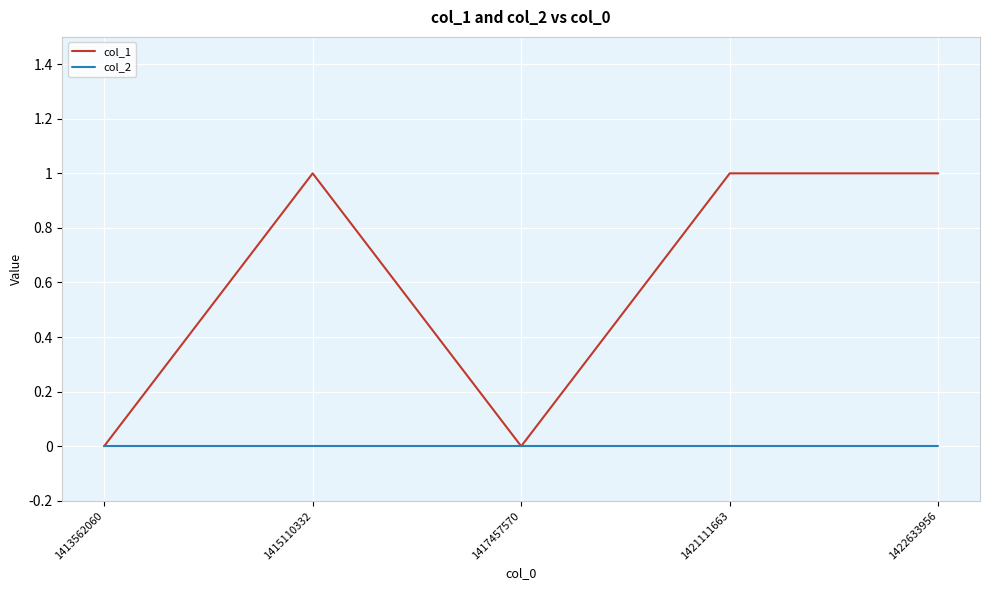

True or false: col_2 has a value of 0 at 1417457570.

True